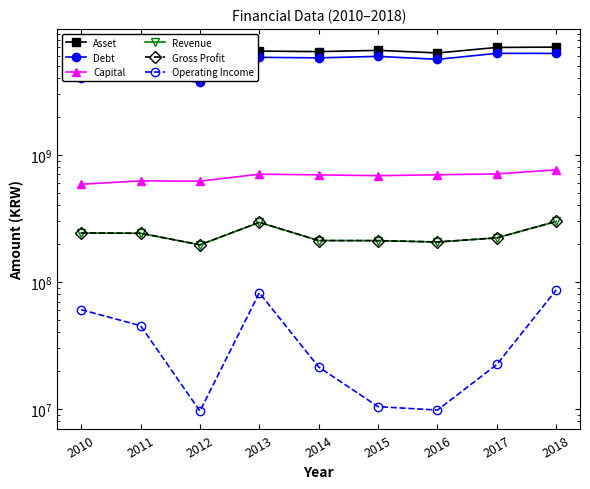

Does the chart have visible grid lines?

No